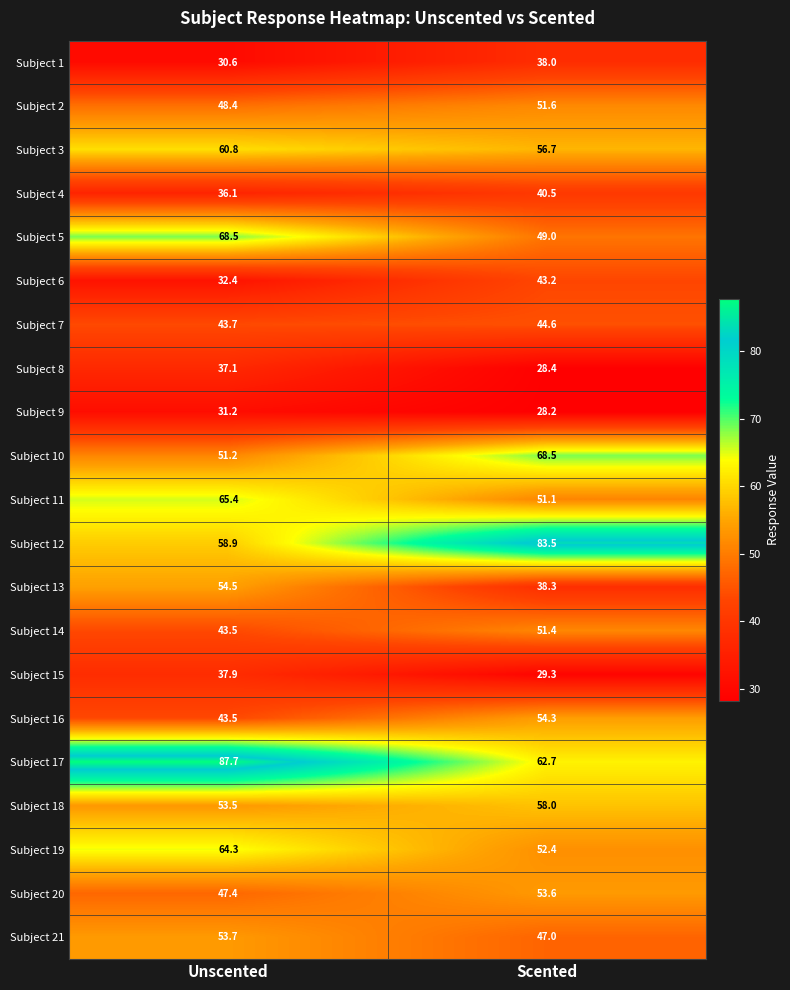

What is the sum of the Subject 2 values at Unscented and Scented?

100.0